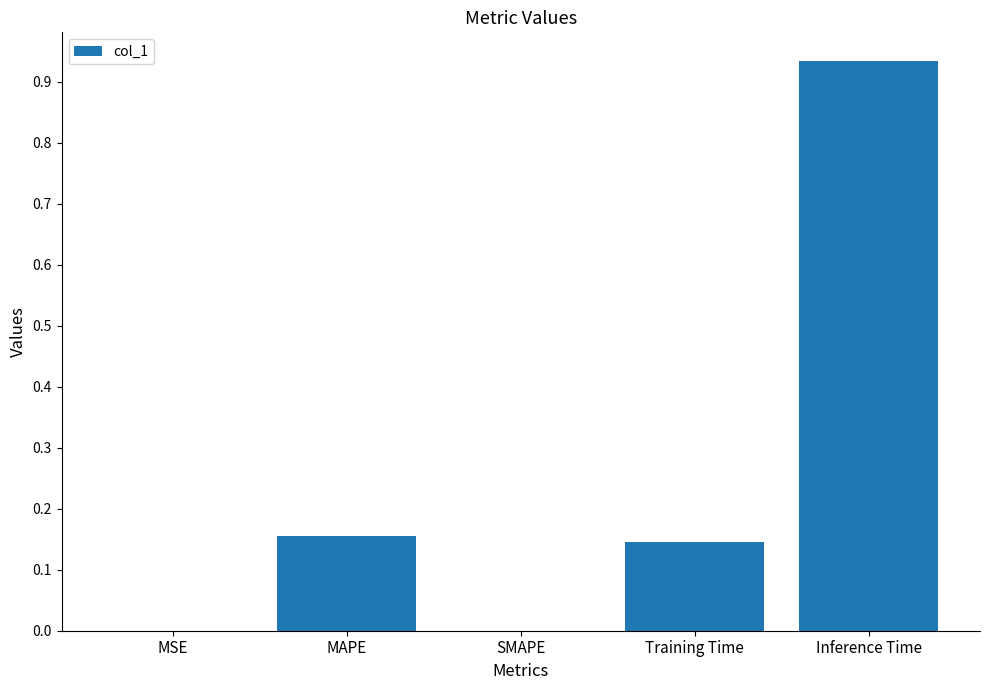

What is the sum of all values?

1.2